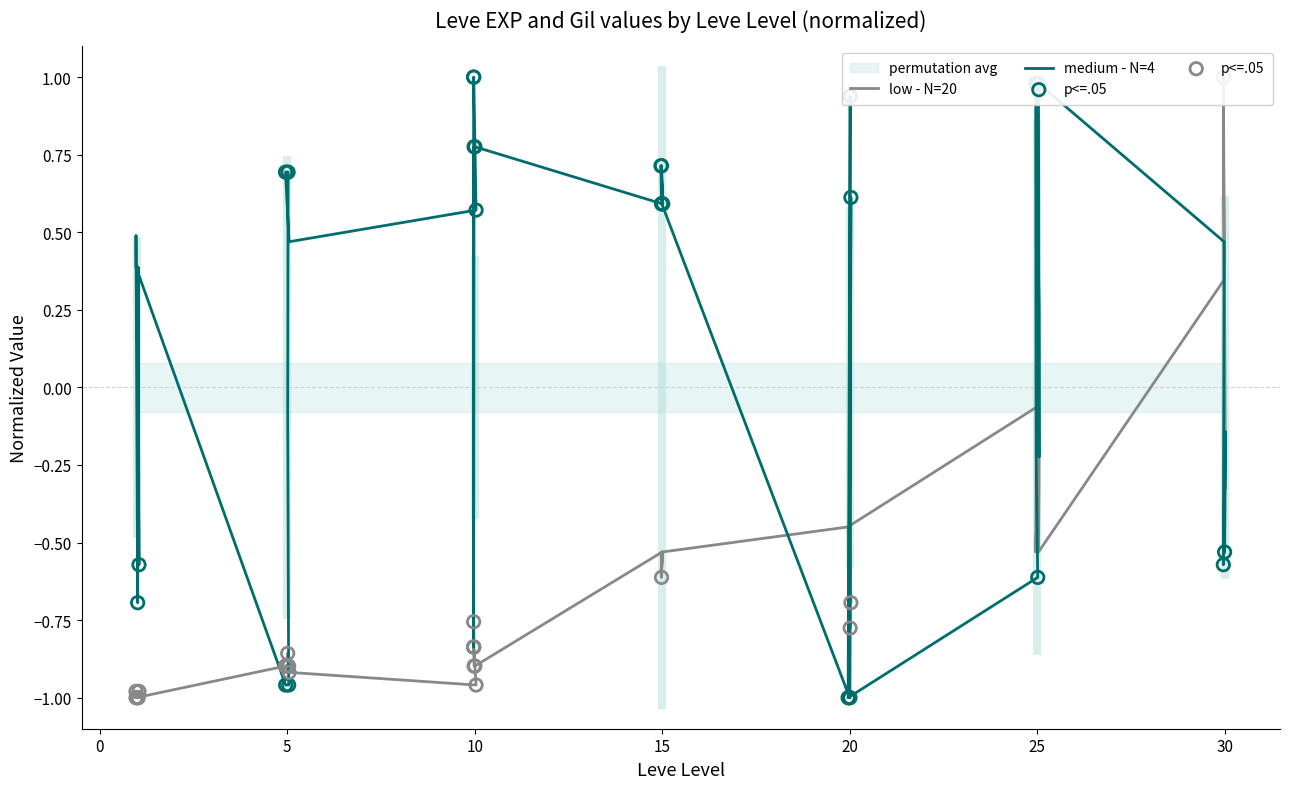

Which series reaches the minimum Y coordinate?

Leve EXP (low)